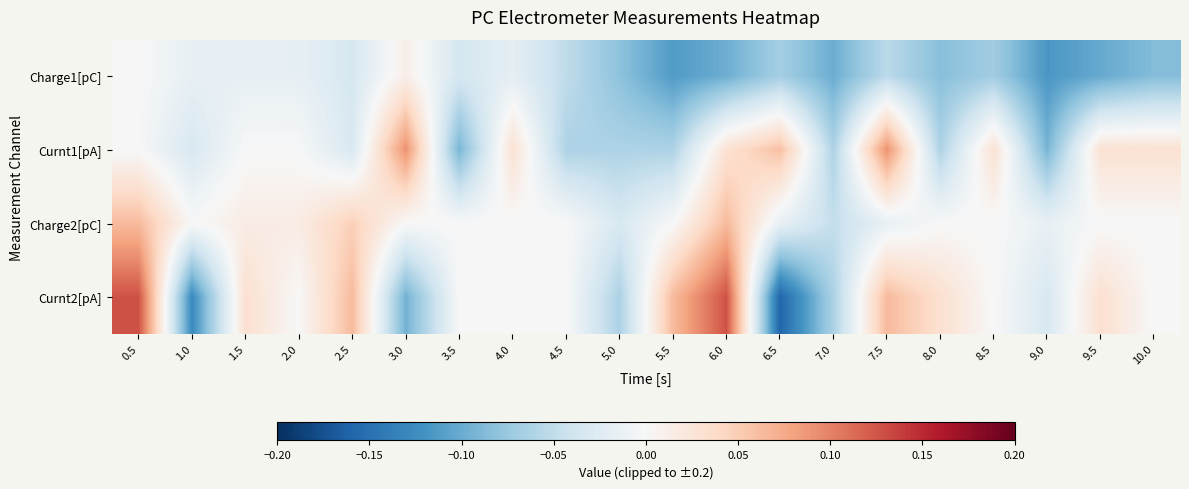

At which category is the sum across all series the highest?

0.5